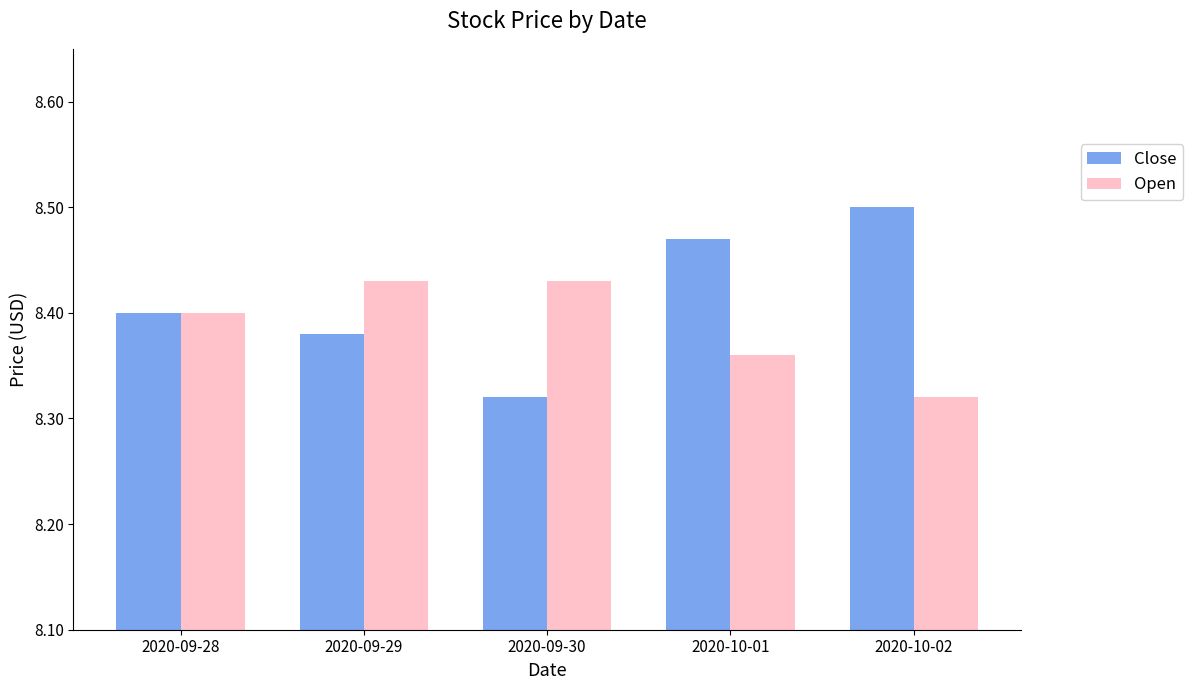

Is it true that Open equals 8.4 at 2020-10-01?

True